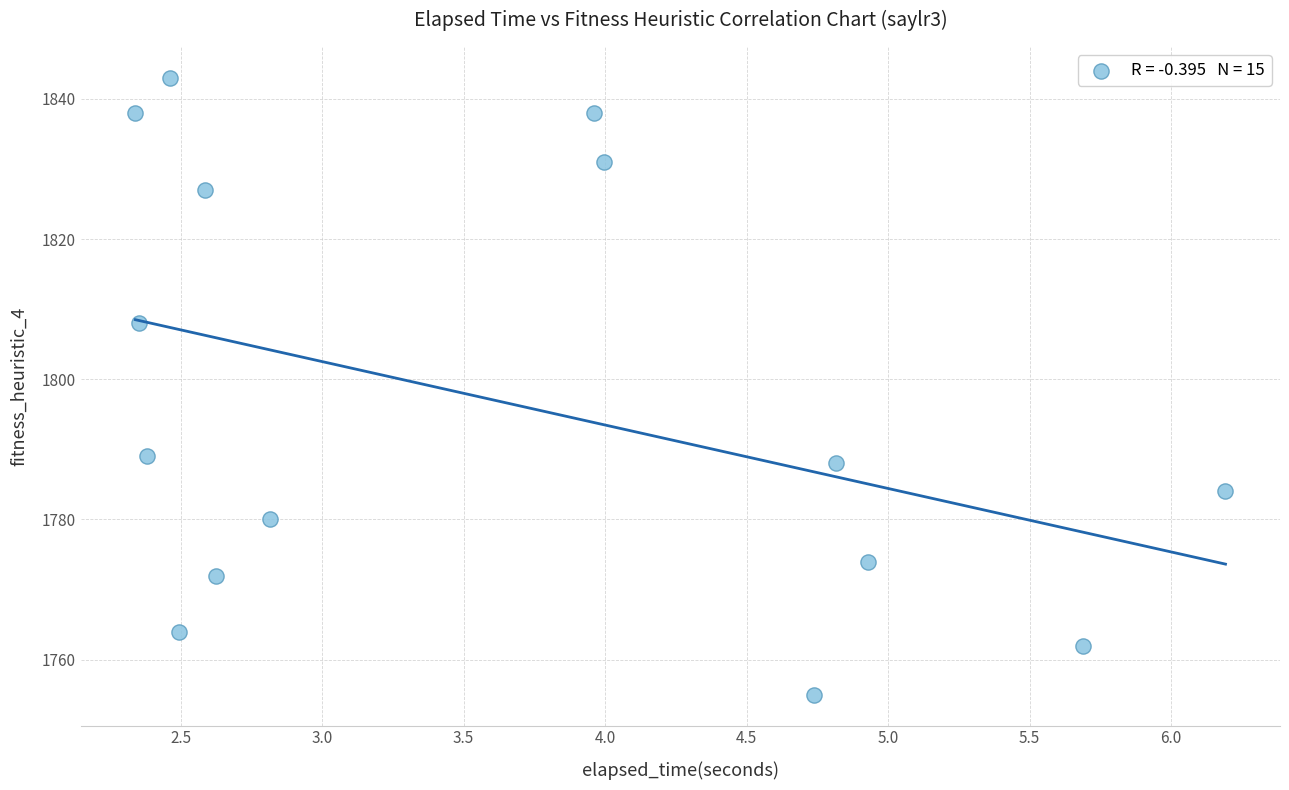

What is the range of Y values (max minus min)?

88